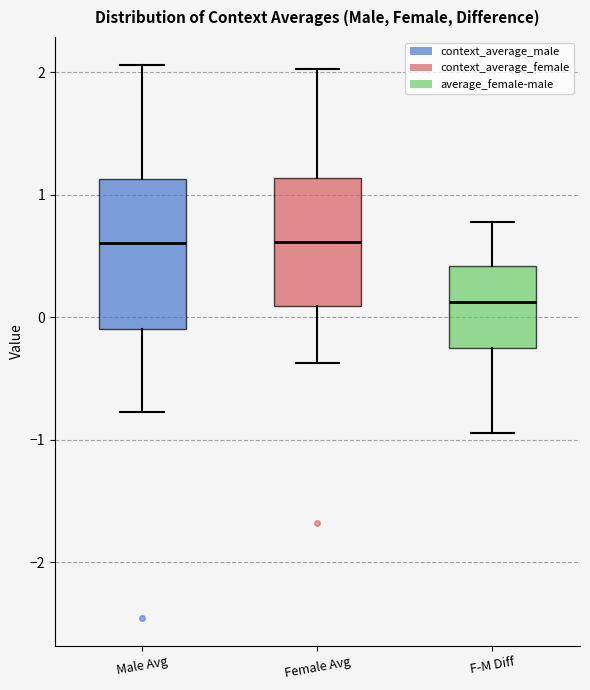

Comparing the boxes themselves (not the whiskers), which one is the tallest?

Male Avg